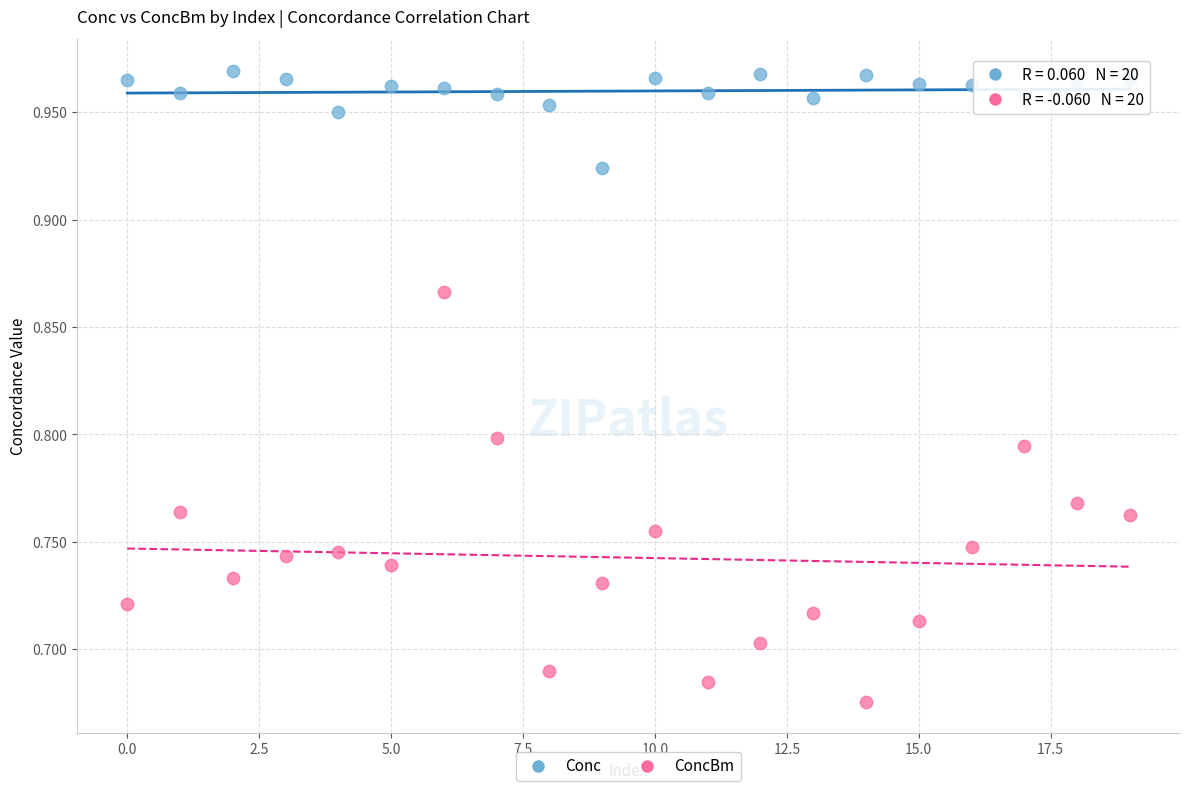

Across all data points, what is the range of Y values (max minus min)?

0.3